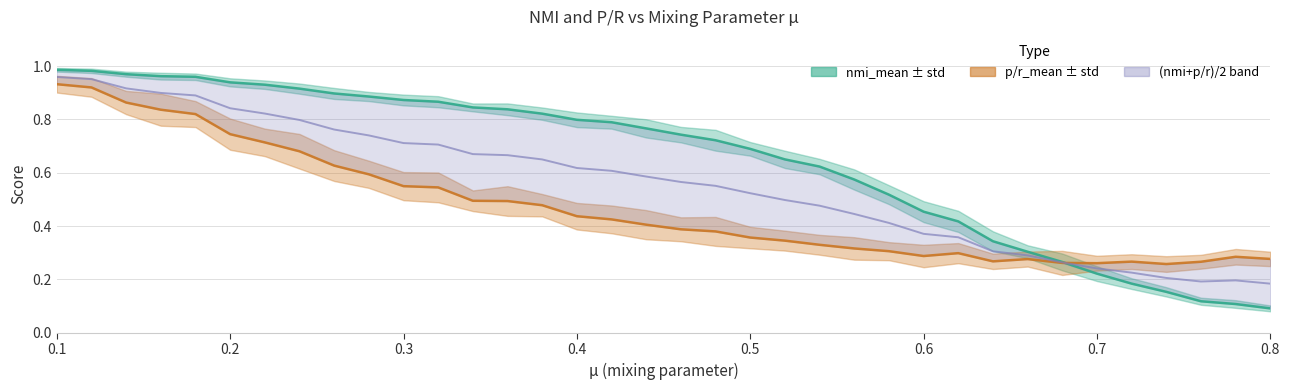

What is the difference between the maximum and minimum values in the p/r_mean series?

0.7